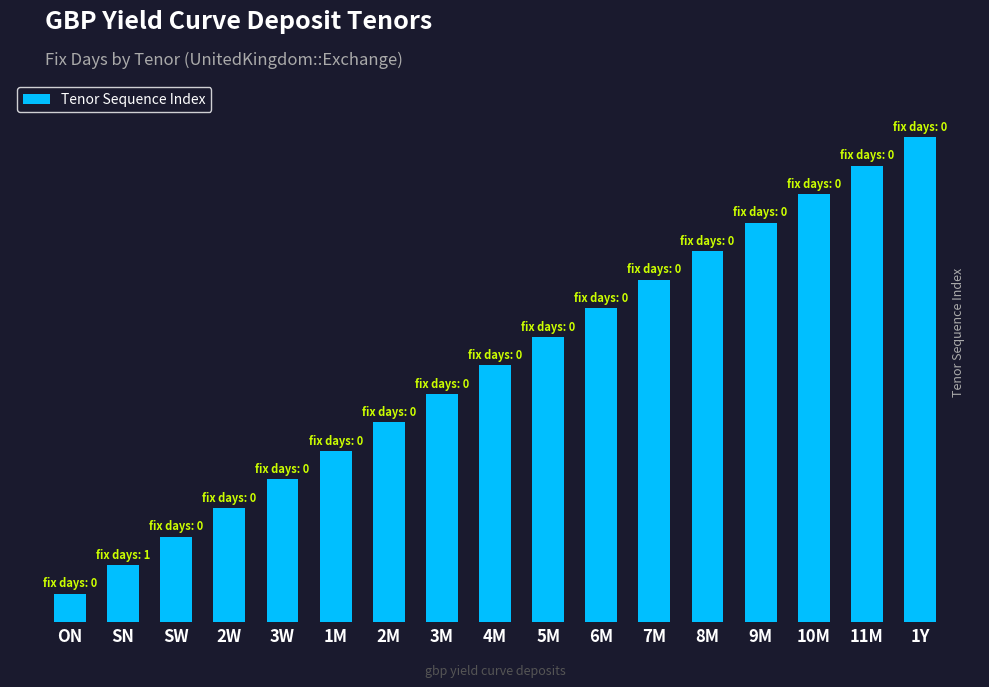

Does the chart contain any negative values?

No